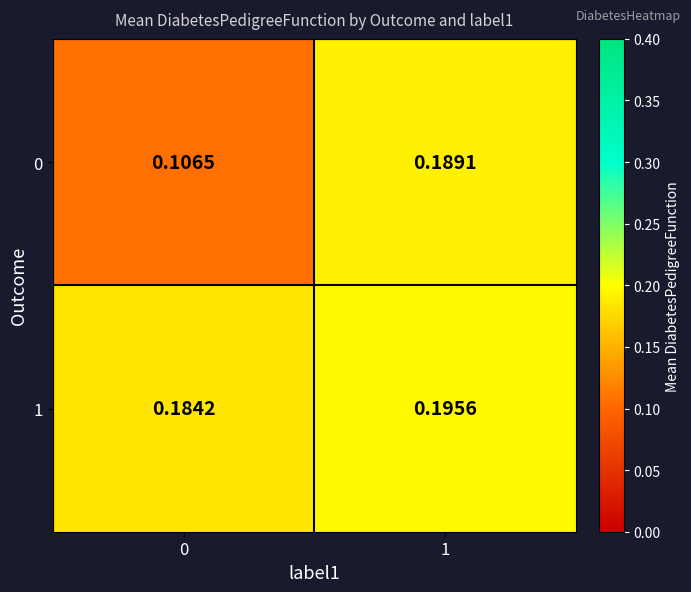

Is the value of 0 at 0 greater than the value of 1 at 0?

No